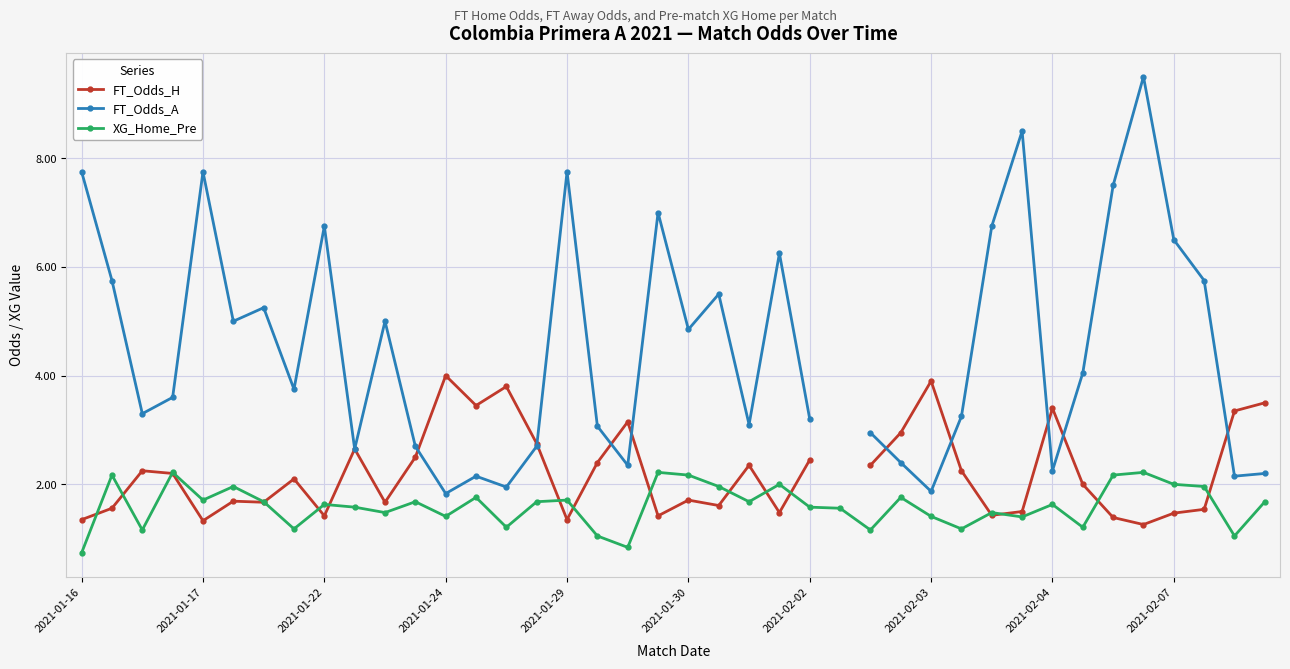

True or false: XG_Home_Pre has more than 1 points higher than both neighbors.

True